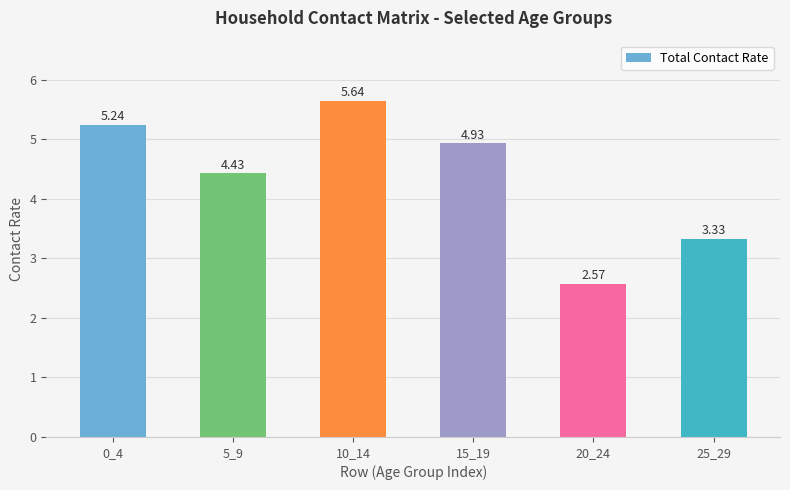

Count the number of values greater than 4.

4